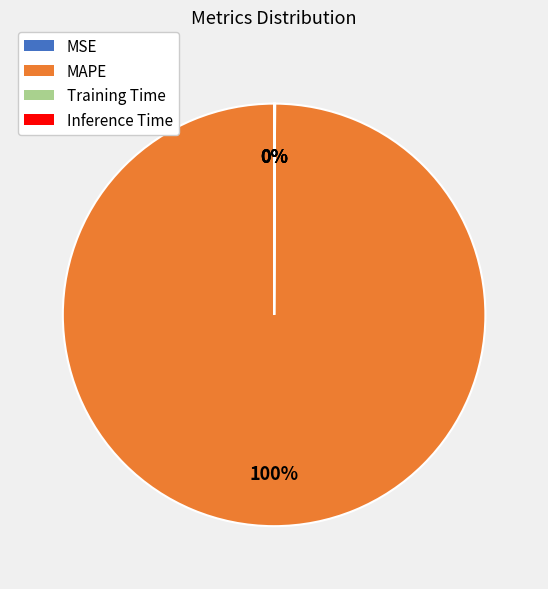

What is the largest slice in the pie chart?

MAPE